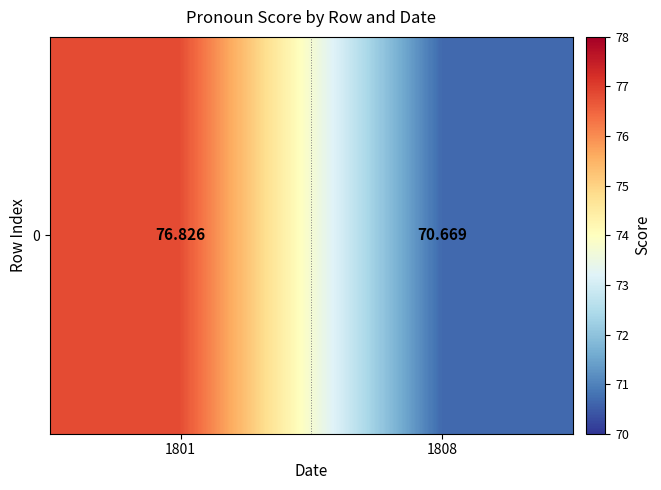

Reading left to right, extract all data points from this chart.

76.8	70.7